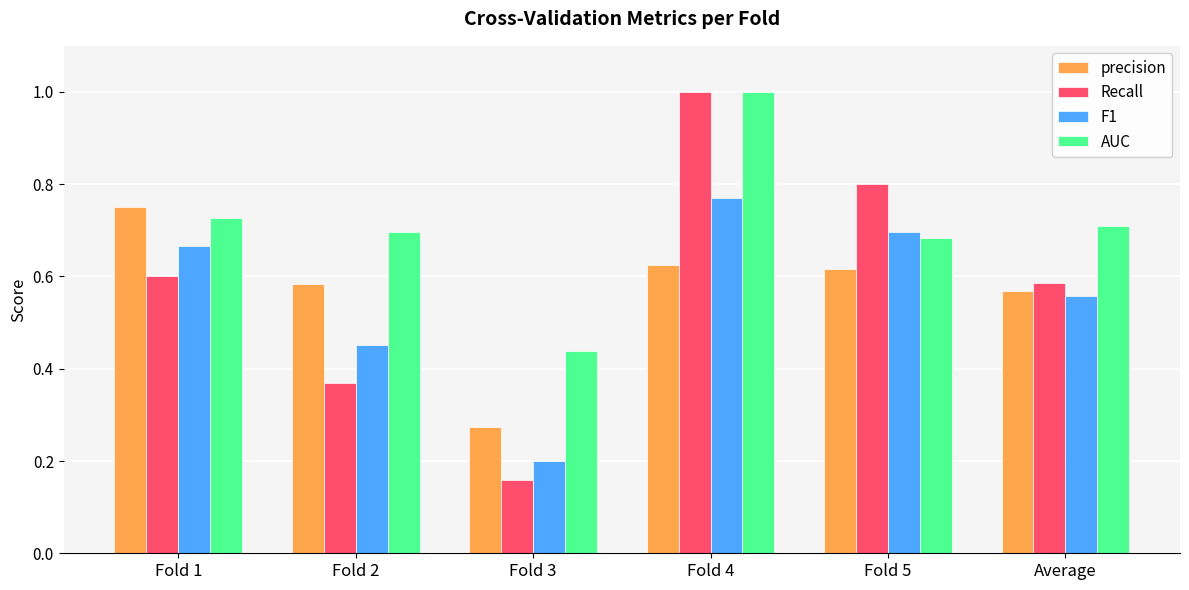

What position from the right is Fold 1?

6